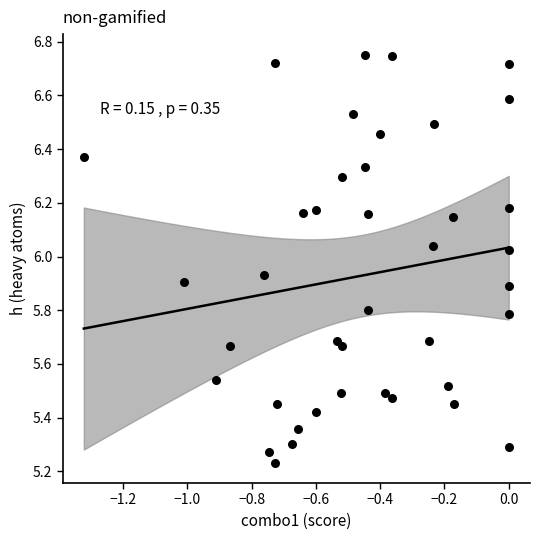

What is the range of X values (max minus min)?

1.3